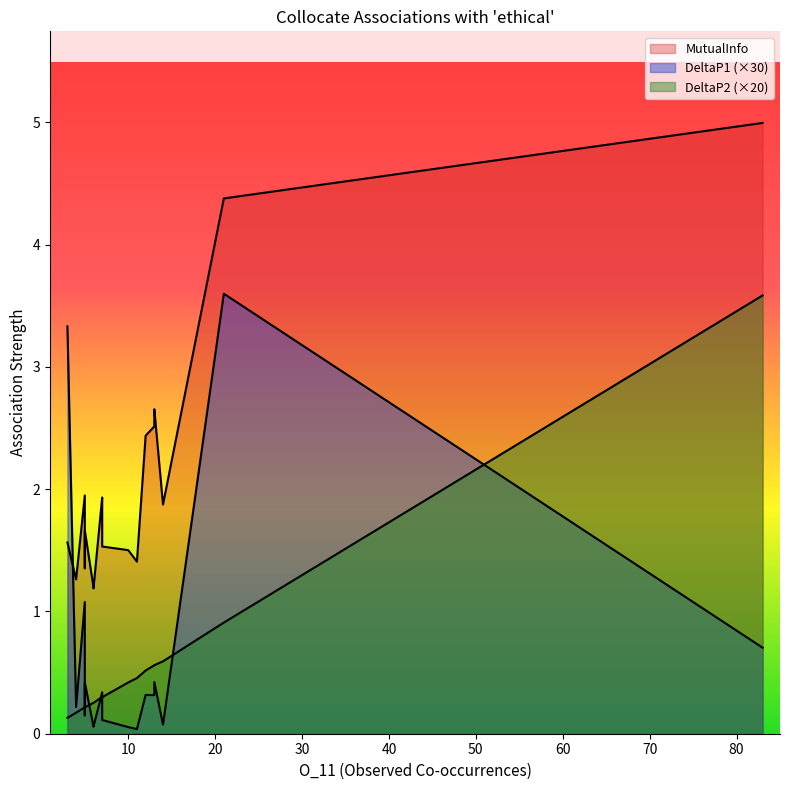

Which series has the largest total across all categories?

MutualInfo